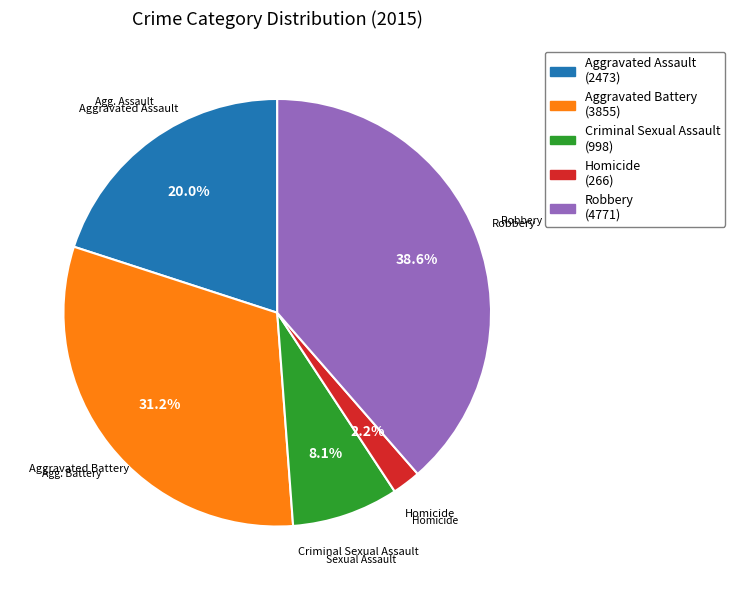

Does any single category account for the majority?

No